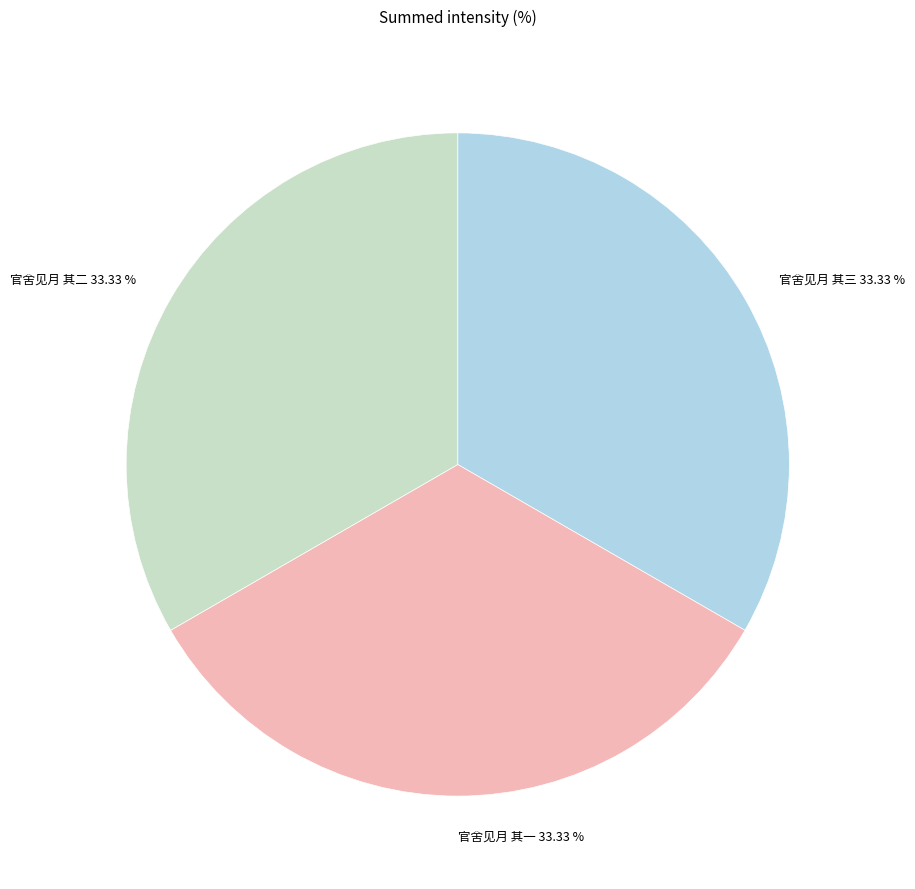

Does any single category account for the majority?

No